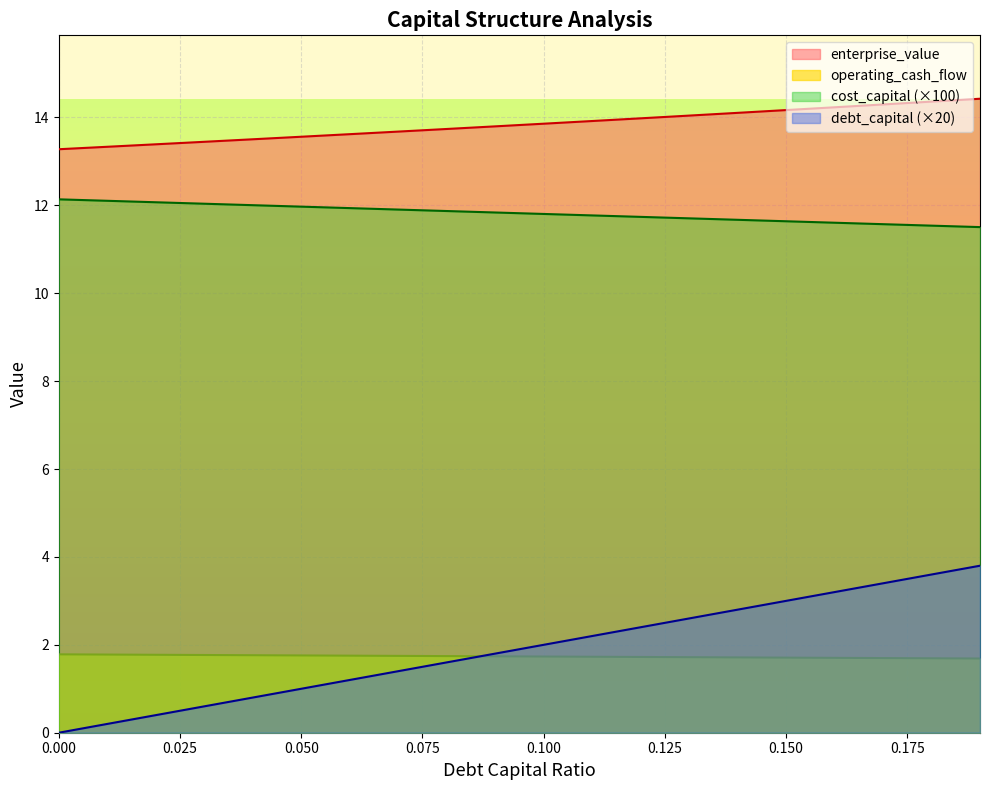

True or false: operating_cash_flow and debt_capital intersect in this chart.

True